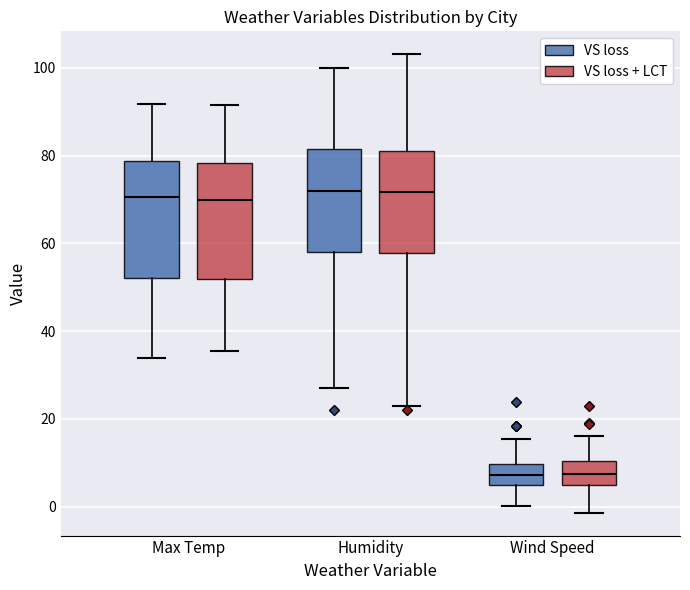

Where is the upper edge of the box for Humidity (VS loss + LCT) on the y-axis? The values are not printed on the chart, so give them approximately, as read against the axis.

82